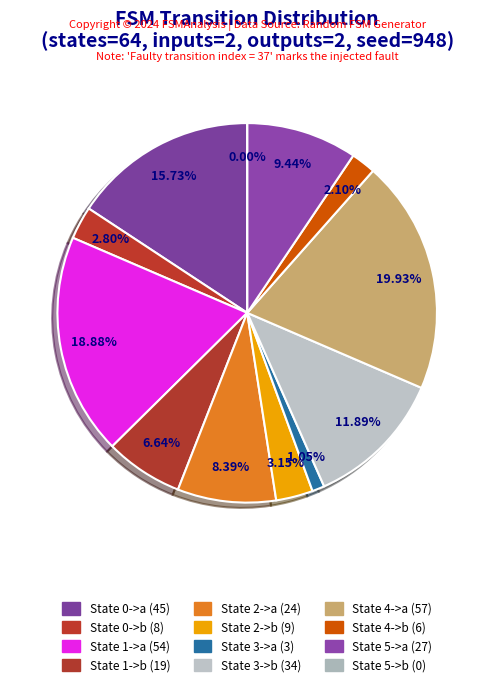

Rank the categories by value from highest to lowest.

State 4->a, State 1->a, State 0->a, State 3->b, State 5->a, State 2->a, State 1->b, State 2->b, State 0->b, State 4->b, State 3->a, State 5->b